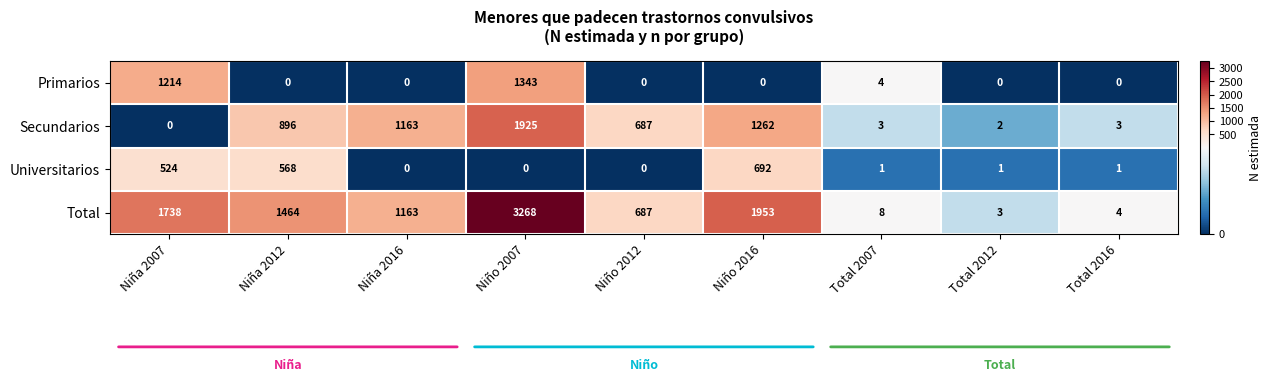

Is it true that Secundarios equals -726 at Niña 2007?

False